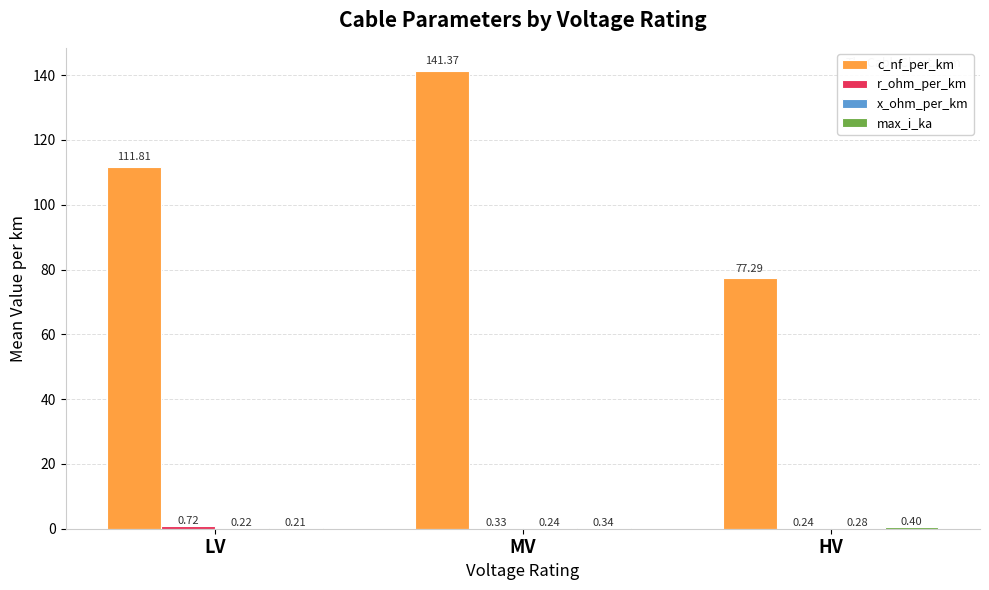

Which series has the largest total across all categories?

c_nf_per_km